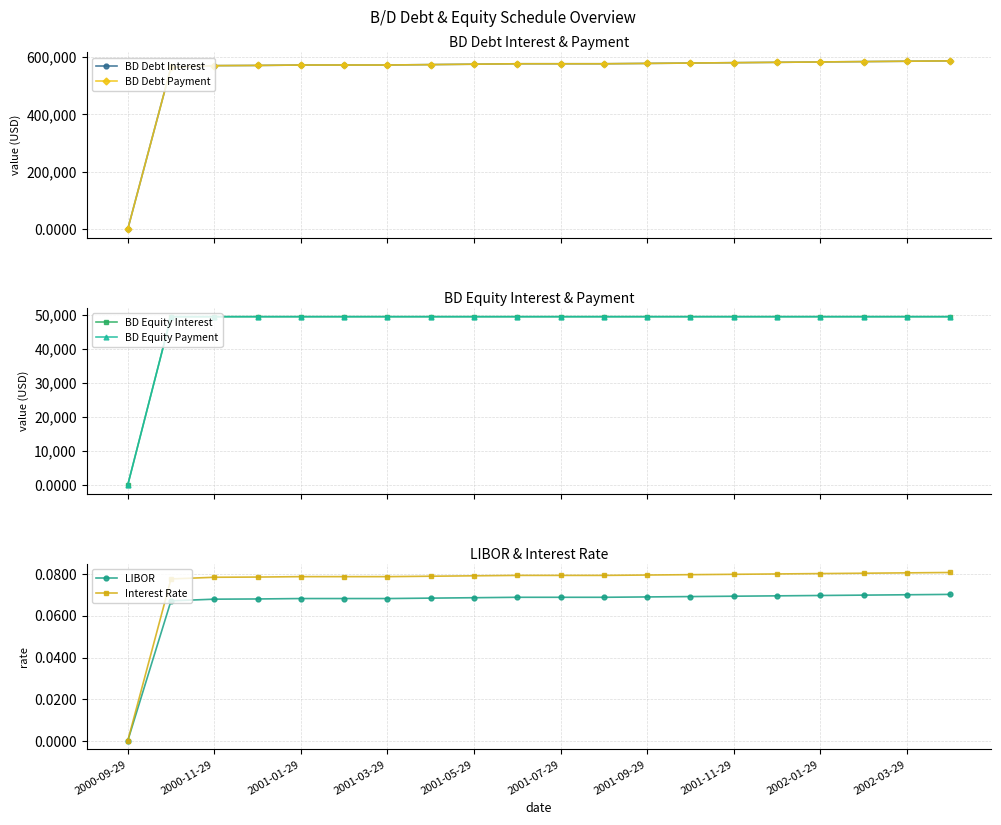

True or false: BD Equity Interest and BD Debt Payment intersect in this chart.

False